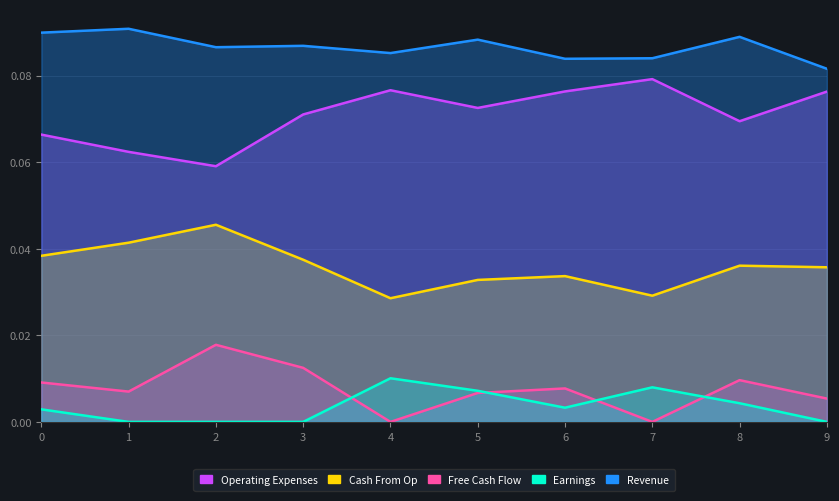

At which category does the chart reach its minimum across all series?

1